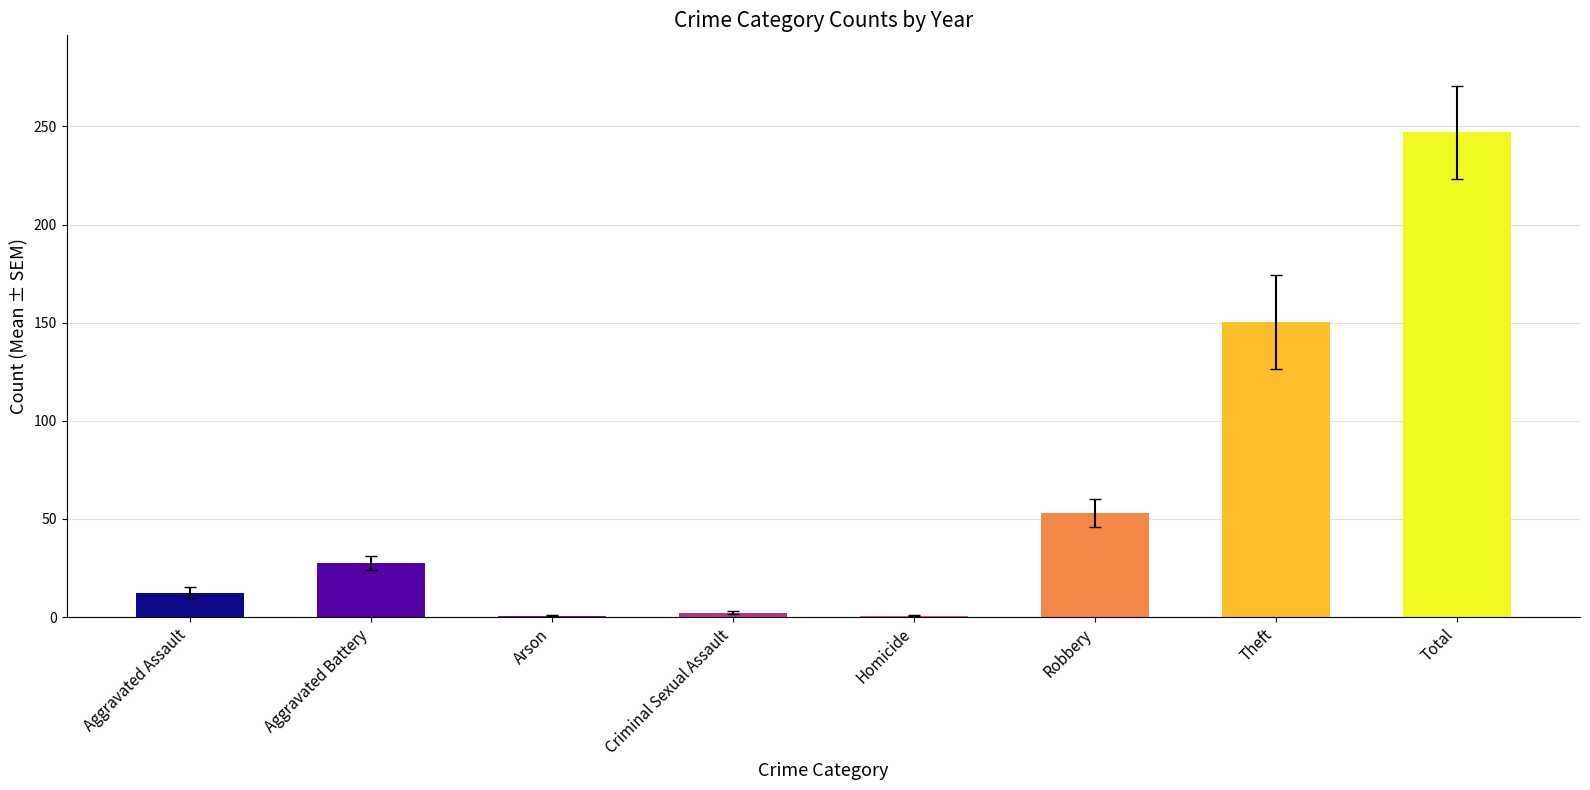

Which has a higher value, Robbery or Total?

Total